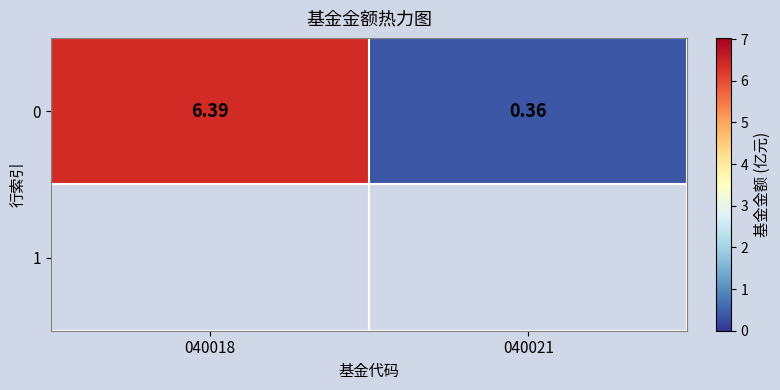

How many distinct data groups are displayed?

1